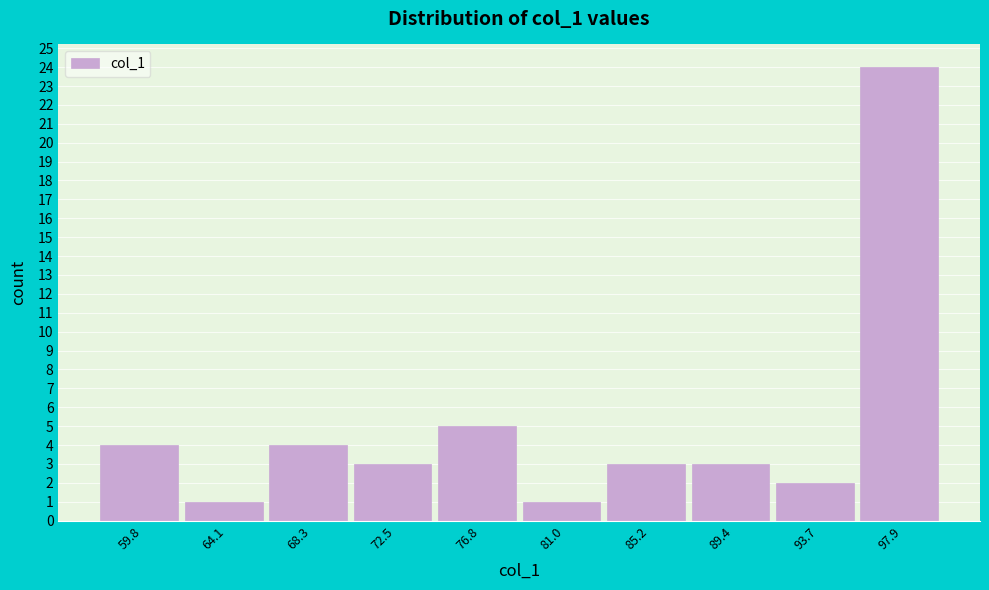

Reading left to right, transcribe this chart: for each bar, give the range it covers on the x-axis and its height. Neither the bar edges nor the heights are printed on the chart, so give them approximately, as read against the axes.

57.5 to 62.0: 4
62.0 to 66.0: 1
66.0 to 70.5: 4
70.5 to 74.5: 3
74.5 to 79.0: 5
79.0 to 83.0: 1
83.0 to 87.5: 3
87.5 to 91.5: 3
91.5 to 96.0: 2
96.0 to 100.0: 24